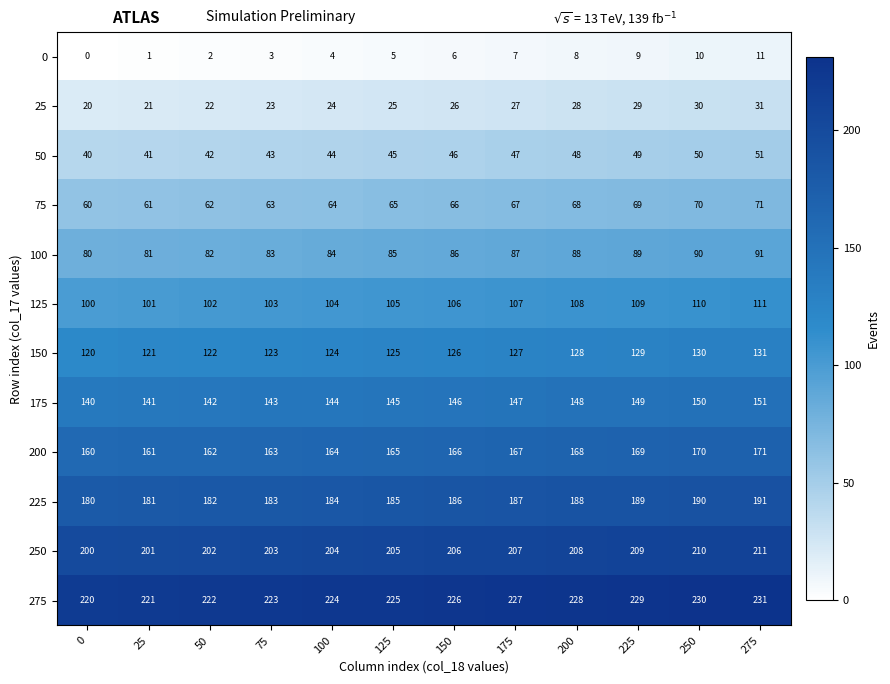

List the series in order of their peak value, highest first.

275, 250, 225, 200, 175, 150, 125, 100, 75, 50, 25, 0